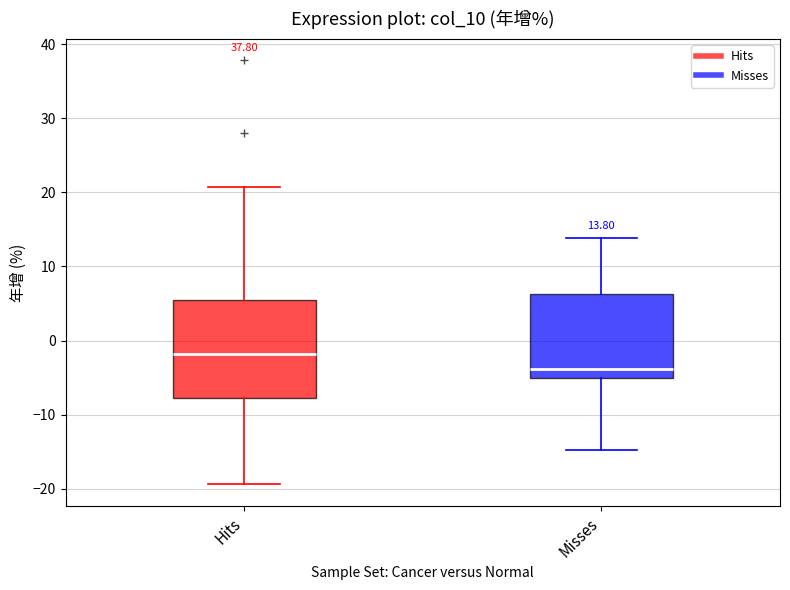

Which box is the tallest, from its lower edge to its upper edge?

Hits